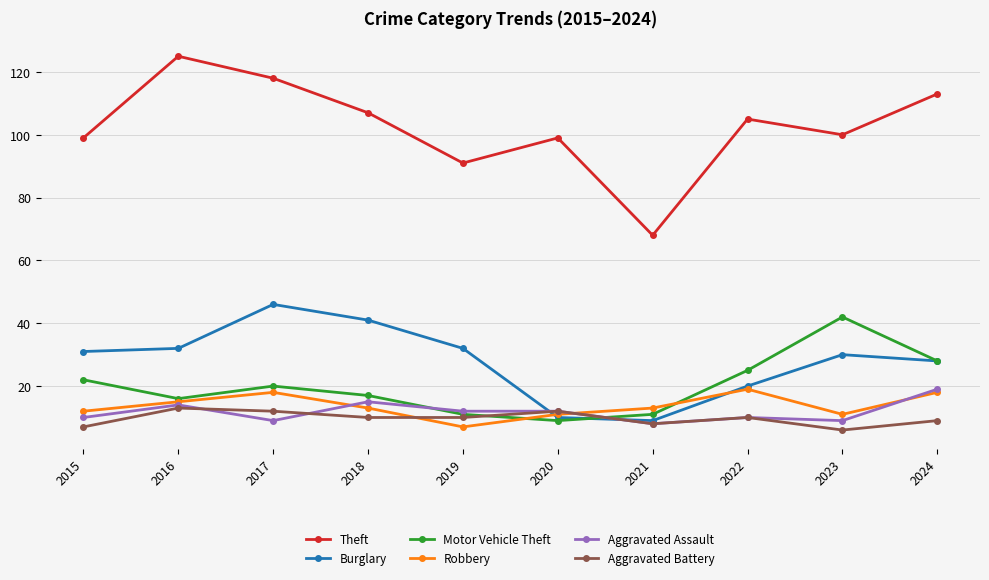

True or false: Motor Vehicle Theft and Burglary cross at least once.

True